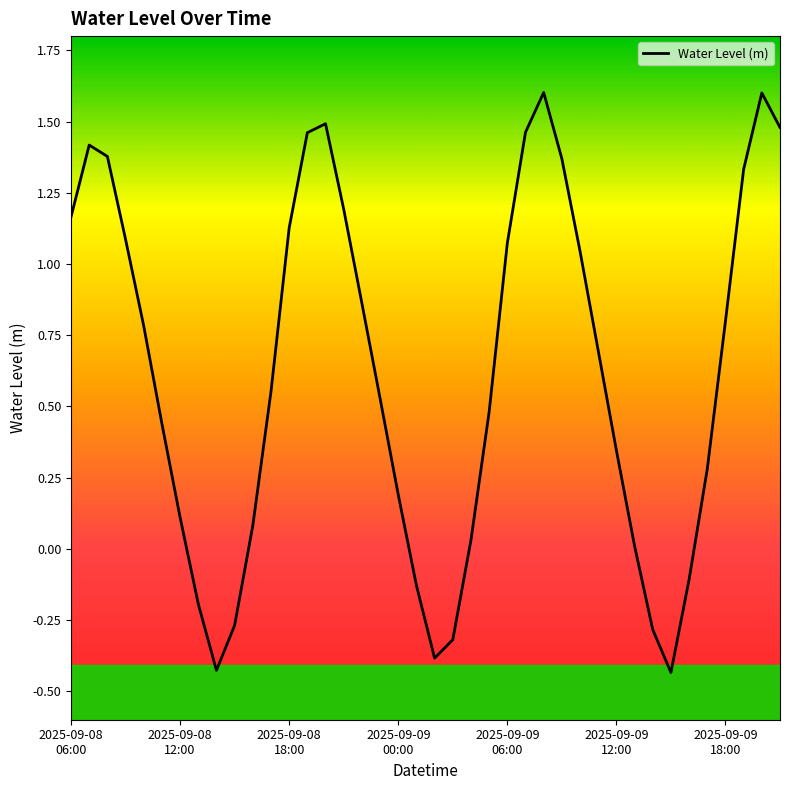

What is the difference between the maximum and minimum values?

2.0